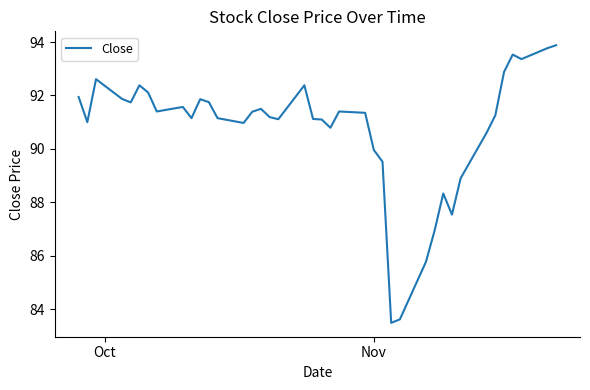

What is the smallest value displayed?

83.5